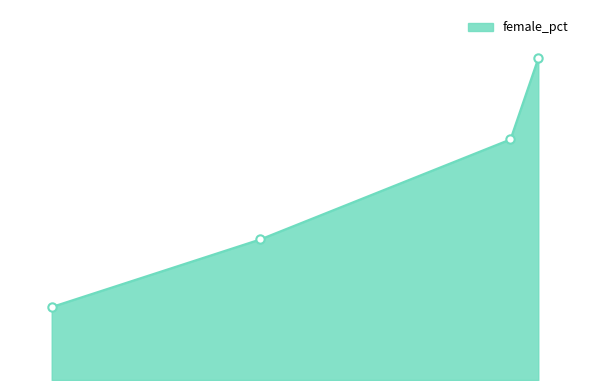

True or false: S0_male and S0_female intersect in this chart.

False